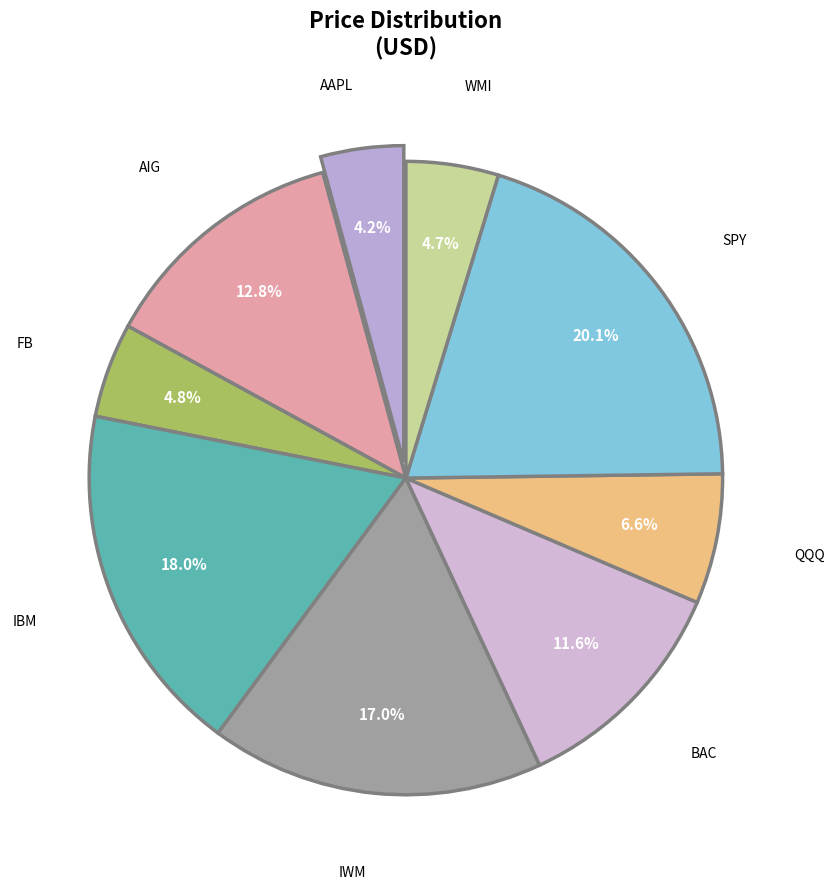

True or false: SPY accounts for 20% of the total.

True